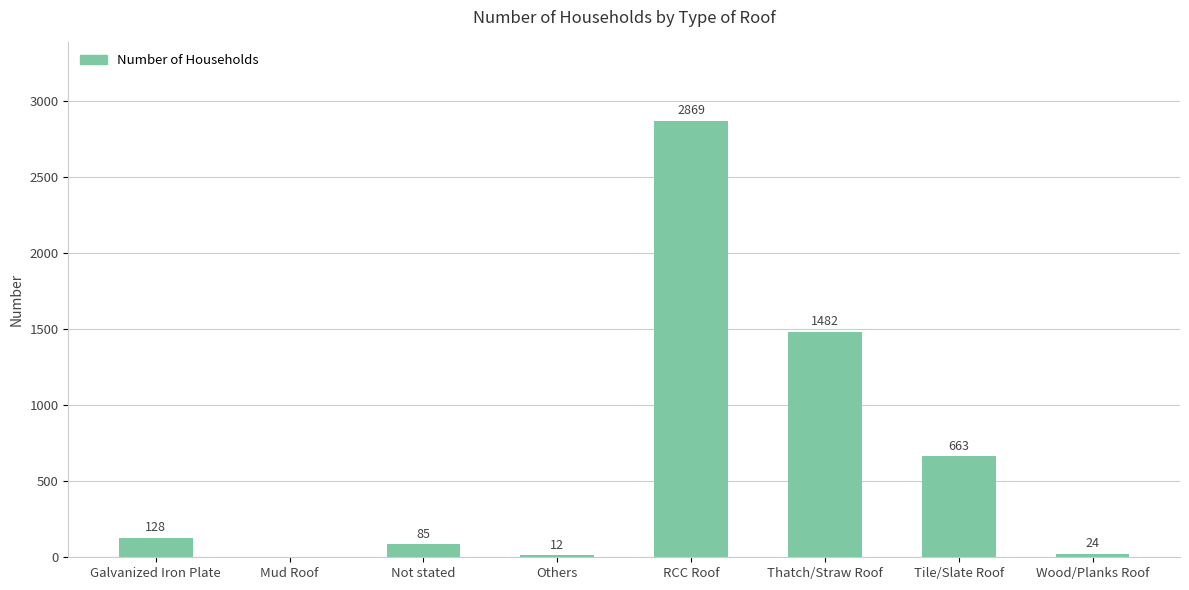

What is the change in value from Galvanized Iron Plate to Not stated?

-43